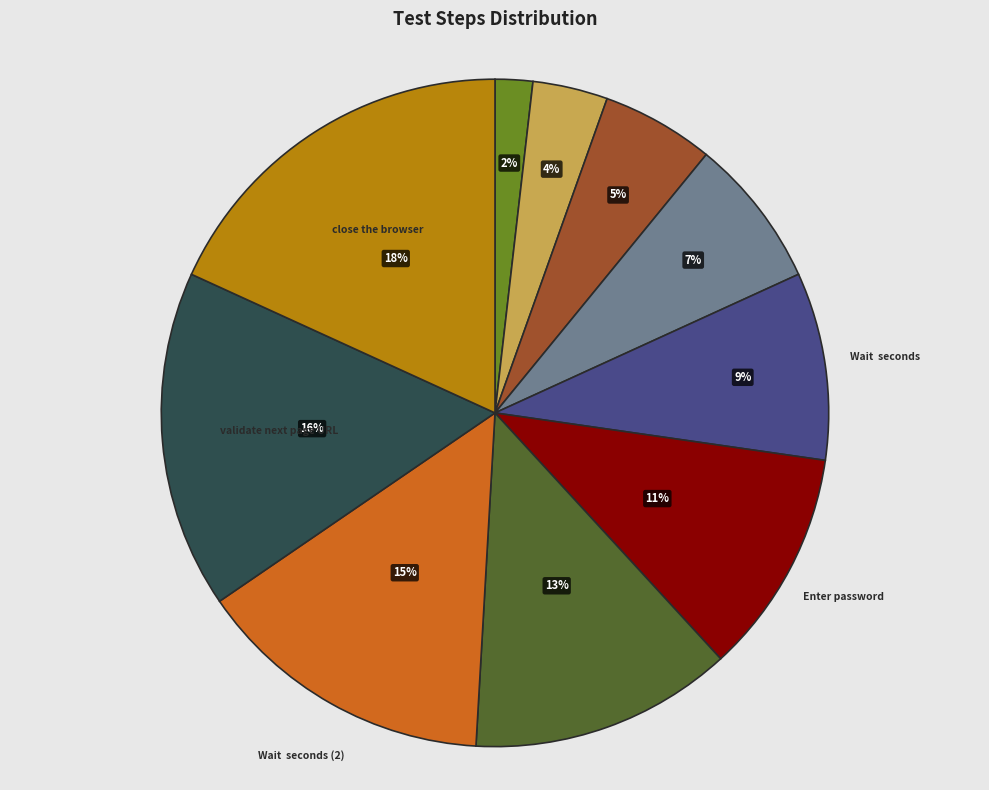

To the nearest percent, what is the average slice percentage?

10%